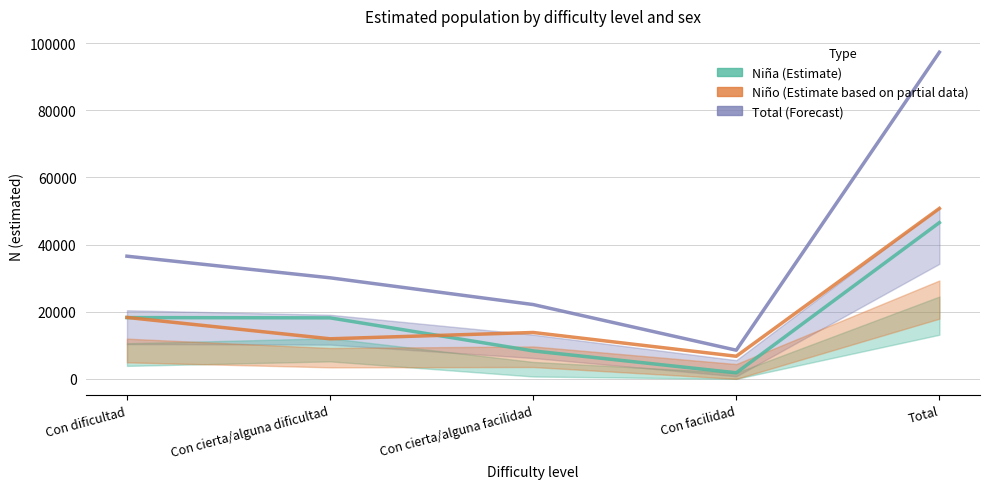

True or false: Niño (Estimate based on partial data) and Niña (Estimate) cross at least once.

True